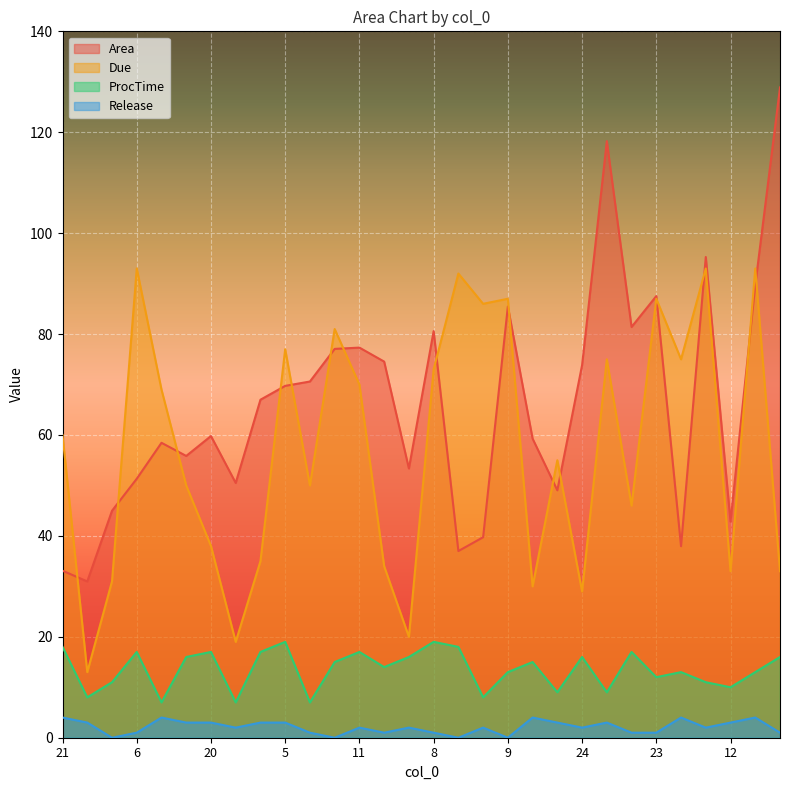

In ProcTime, how many points are higher than both neighbors (excluding endpoints)?

9